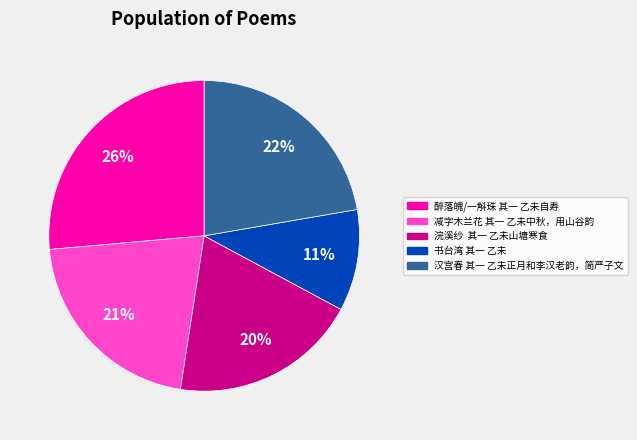

How many slices are in this pie chart?

5